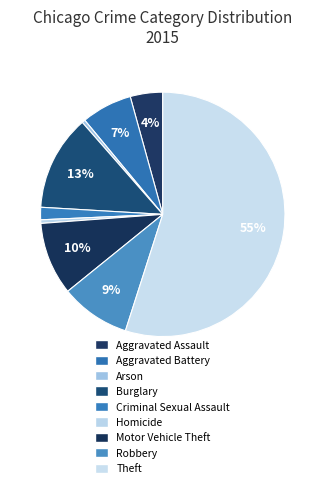

Rank the categories by value from highest to lowest.

Theft, Burglary, Motor Vehicle Theft, Robbery, Aggravated Battery, Aggravated Assault, Criminal Sexual Assault, Homicide, Arson